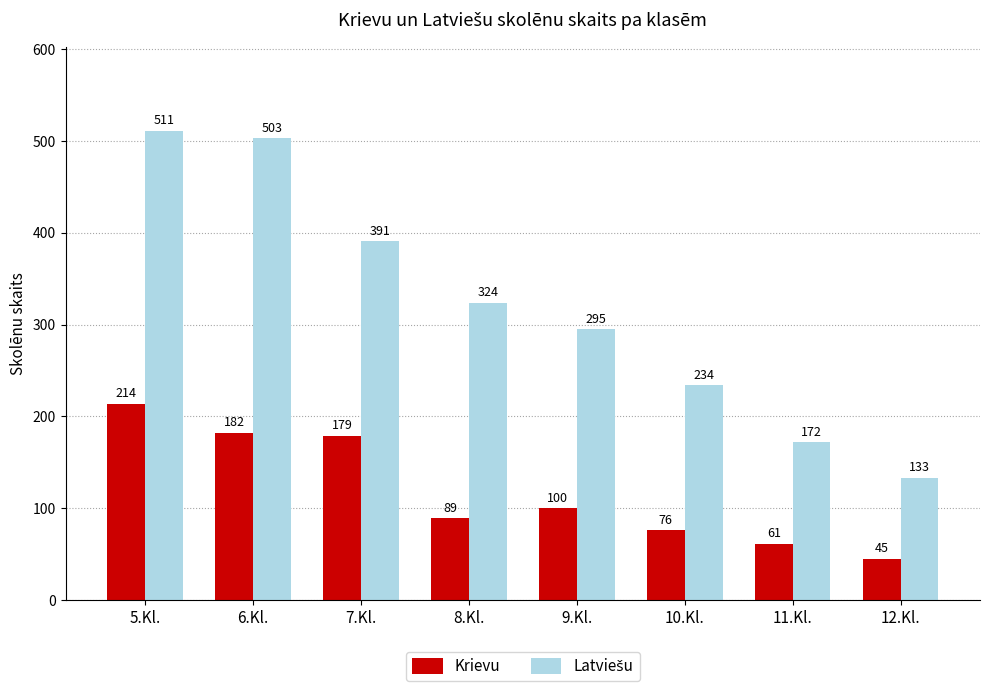

Read the Krievu value at 9.Kl., to the nearest 5.

100